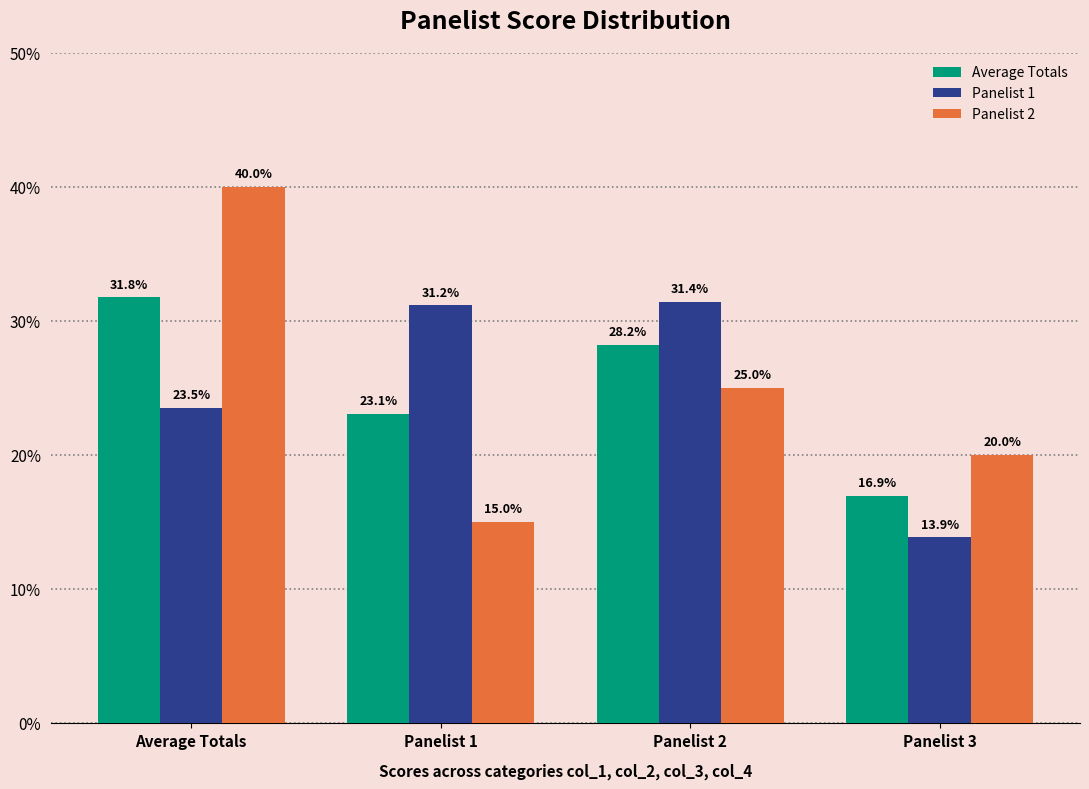

At which label does Panelist 2 reach its minimum?

Panelist 1